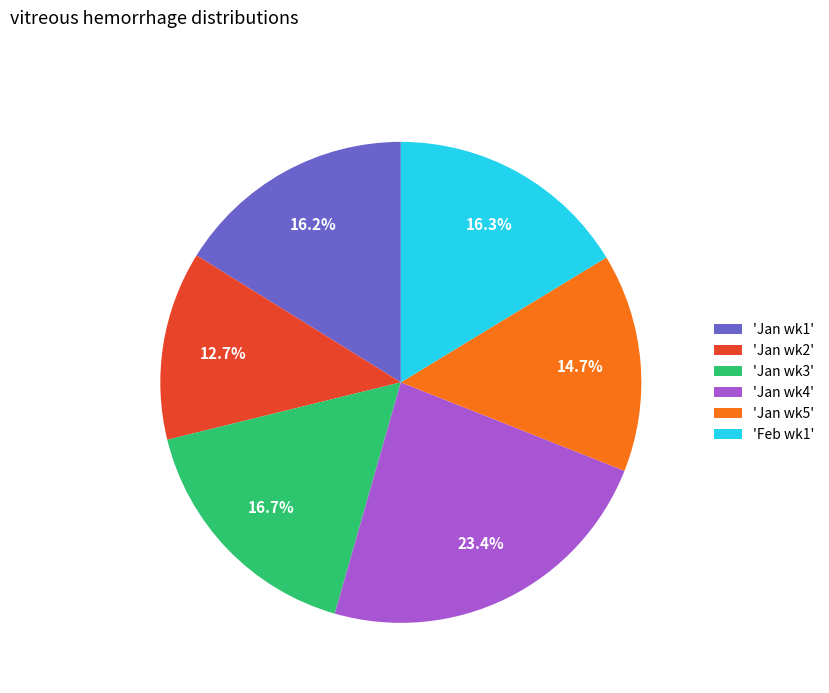

Which category has the biggest portion of the pie?

'Jan wk4'